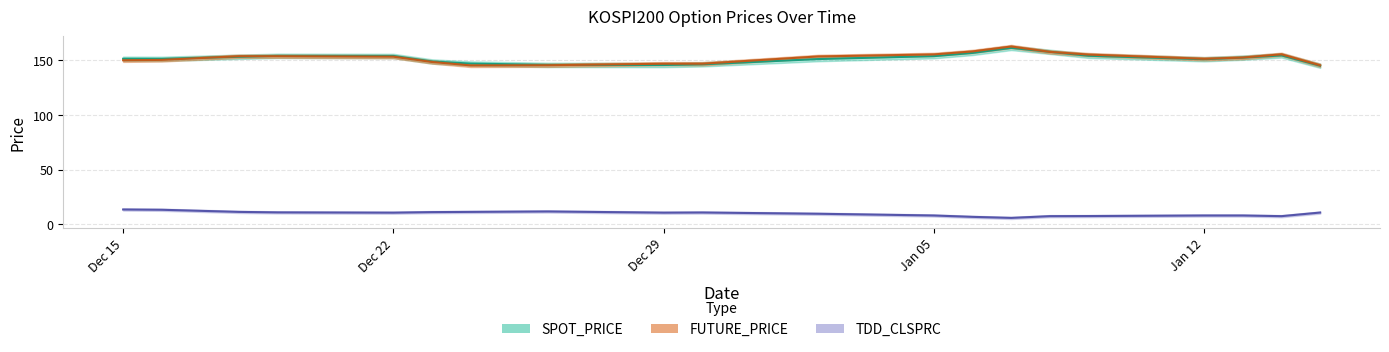

True or false: SPOT_PRICE has a value of 270.4 at Dec 15.

False